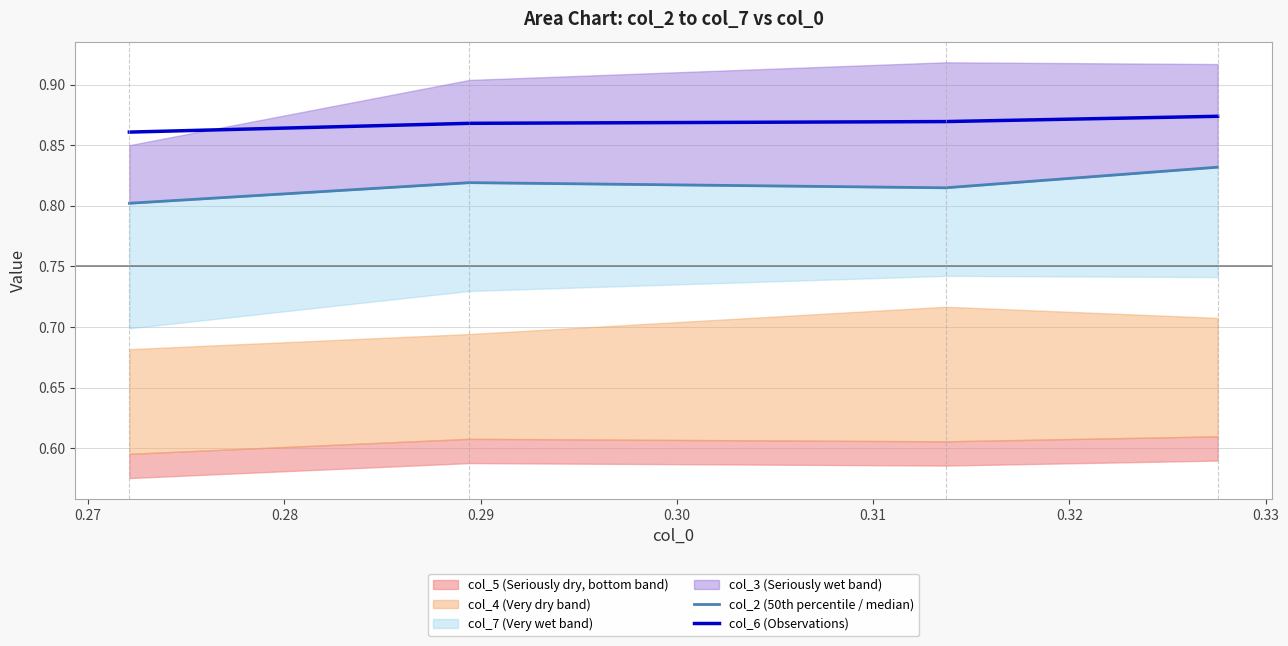

True or false: col_6 (Observations) has more than 2 points higher than both neighbors.

False